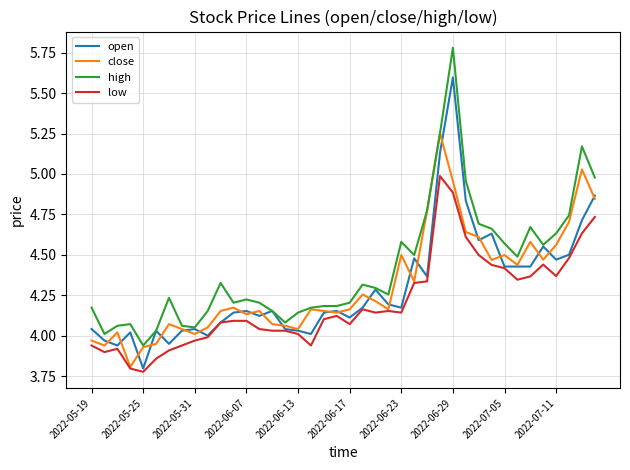

Which series has the largest total across all categories?

high